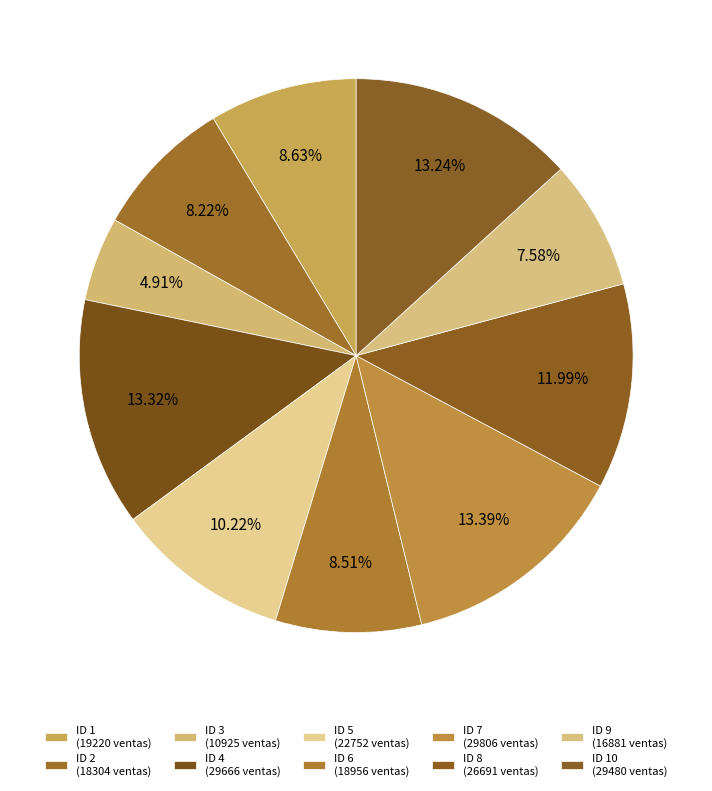

Count the number of slices in the pie.

10